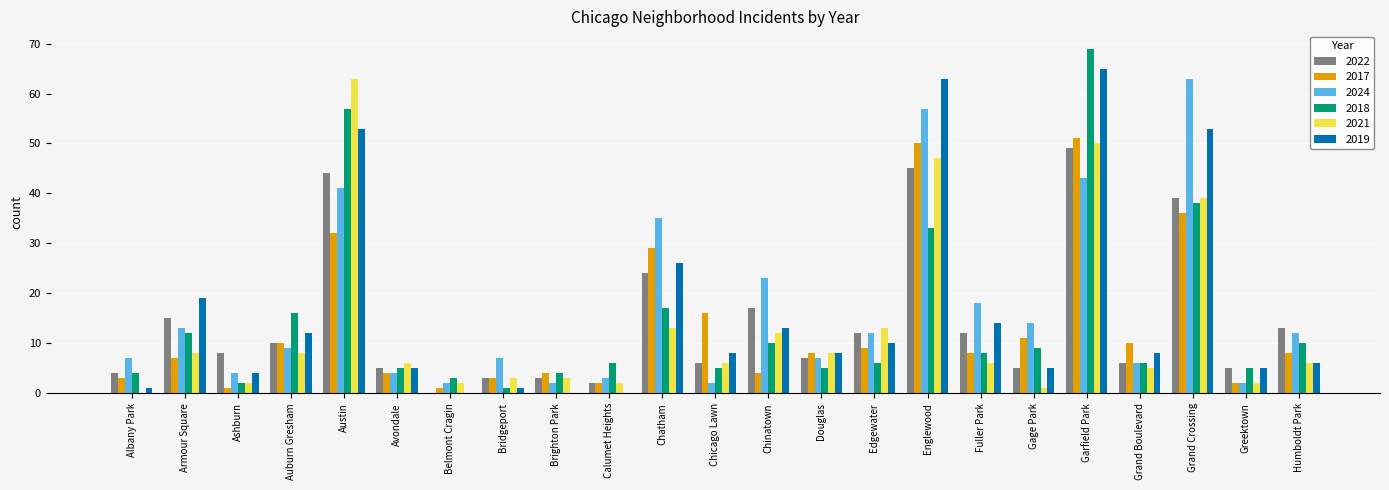

Which series has the widest spread of values?

2018